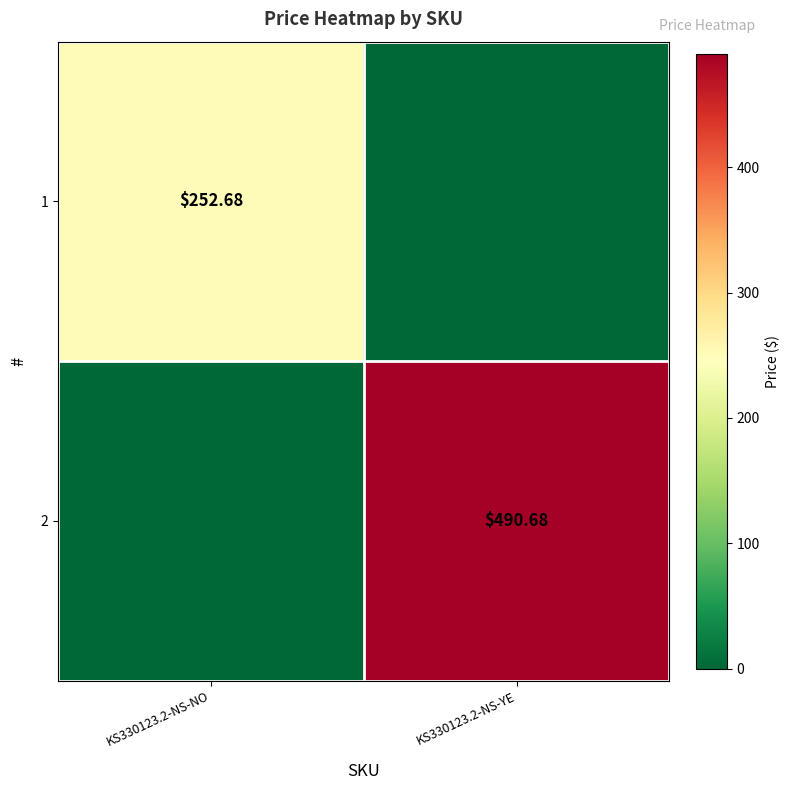

Is the value of 1 at KS330123.2-NS-NO greater than the value of 2 at KS330123.2-NS-YE?

No